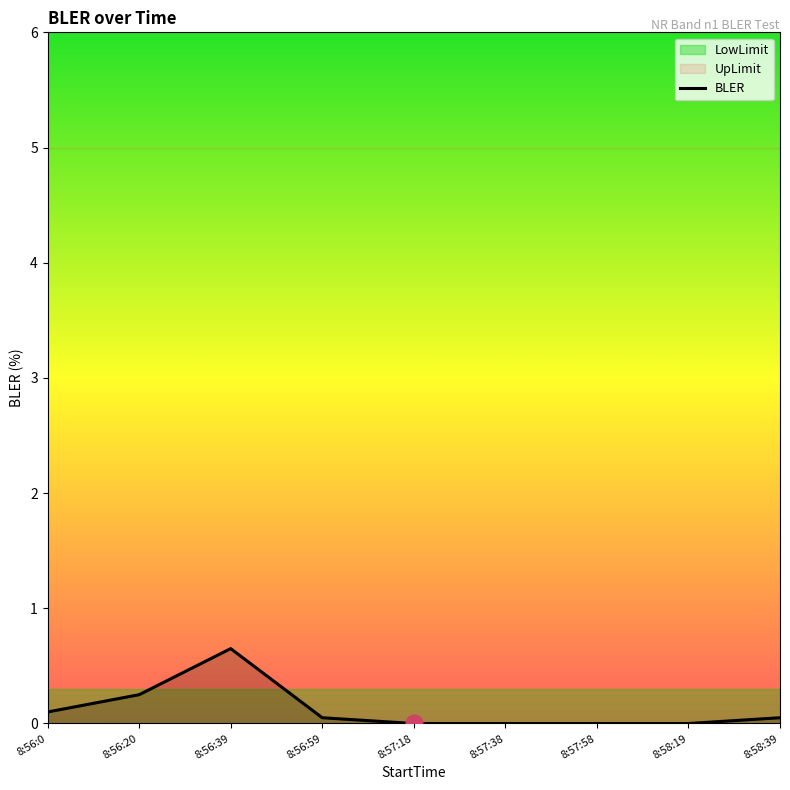

What is the difference between the values at 8:56:39 and 8:57:38?

0.7